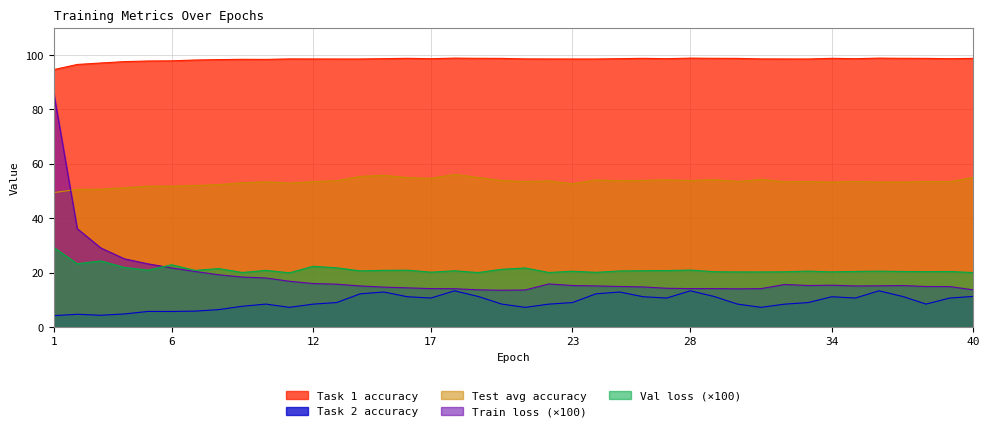

Does the chart display data point markers on the line(s)?

No